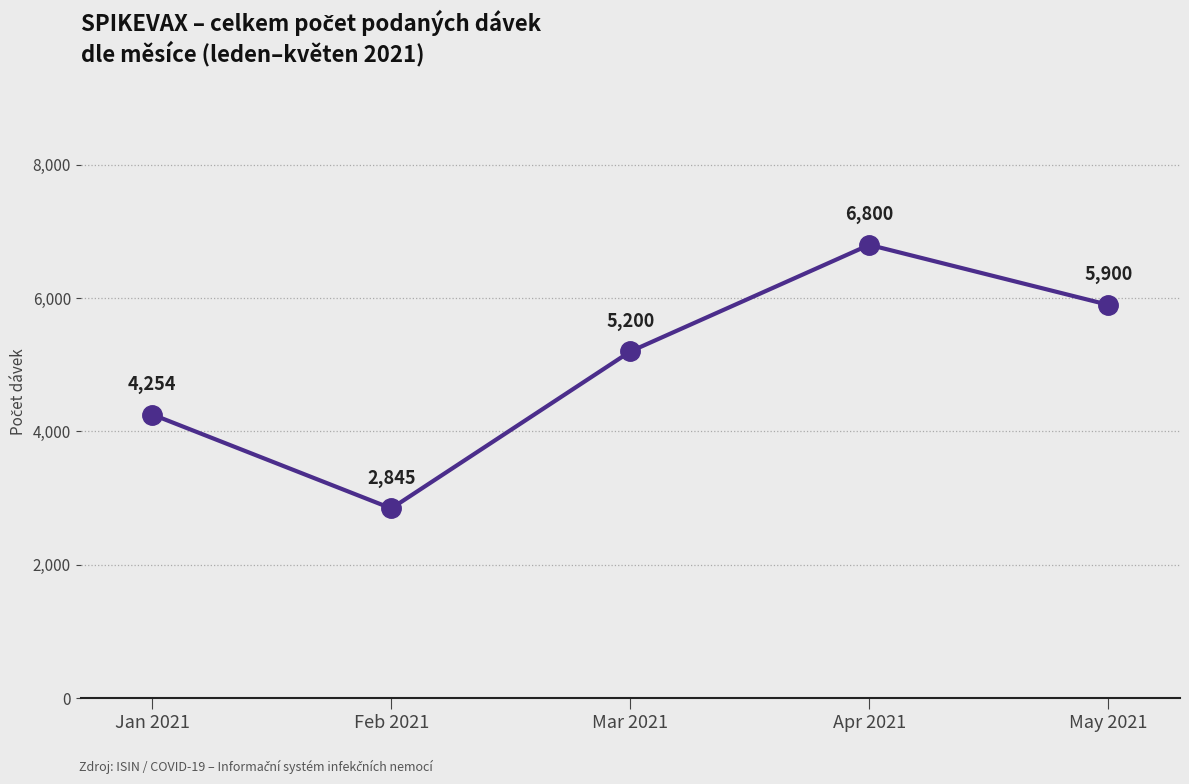

What is the label of the 1st point from the right?

May 2021